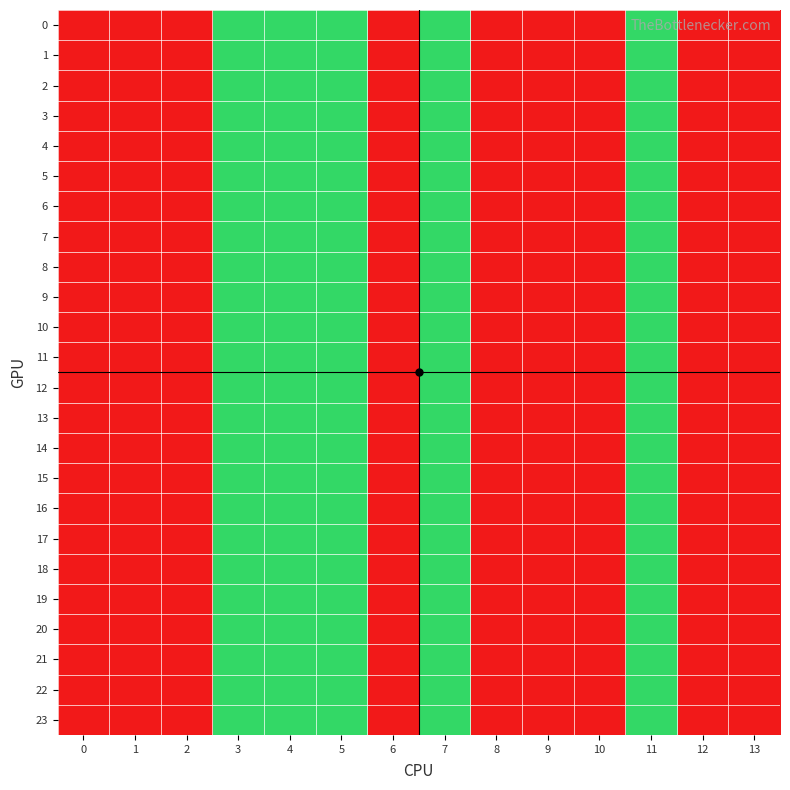

Reading left to right, extract all data points from this chart.

row_0: 0=2	1=2	2=2	3=1	4=1	5=1	6=2	7=1	8=2	9=2	10=2	11=1	12=2	13=2
row_1: 0=2	1=2	2=2	3=1	4=1	5=1	6=2	7=1	8=2	9=2	10=2	11=1	12=2	13=2
row_2: 0=2	1=2	2=2	3=1	4=1	5=1	6=2	7=1	8=2	9=2	10=2	11=1	12=2	13=2
row_3: 0=2	1=2	2=2	3=1	4=1	5=1	6=2	7=1	8=2	9=2	10=2	11=1	12=2	13=2
row_4: 0=2	1=2	2=2	3=1	4=1	5=1	6=2	7=1	8=2	9=2	10=2	11=1	12=2	13=2
row_5: 0=2	1=2	2=2	3=1	4=1	5=1	6=2	7=1	8=2	9=2	10=2	11=1	12=2	13=2
row_6: 0=2	1=2	2=2	3=1	4=1	5=1	6=2	7=1	8=2	9=2	10=2	11=1	12=2	13=2
row_7: 0=2	1=2	2=2	3=1	4=1	5=1	6=2	7=1	8=2	9=2	10=2	11=1	12=2	13=2
row_8: 0=2	1=2	2=2	3=1	4=1	5=1	6=2	7=1	8=2	9=2	10=2	11=1	12=2	13=2
row_9: 0=2	1=2	2=2	3=1	4=1	5=1	6=2	7=1	8=2	9=2	10=2	11=1	12=2	13=2
row_10: 0=2	1=2	2=2	3=1	4=1	5=1	6=2	7=1	8=2	9=2	10=2	11=1	12=2	13=2
row_11: 0=2	1=2	2=2	3=1	4=1	5=1	6=2	7=1	8=2	9=2	10=2	11=1	12=2	13=2
row_12: 0=2	1=2	2=2	3=1	4=1	5=1	6=2	7=1	8=2	9=2	10=2	11=1	12=2	13=2
row_13: 0=2	1=2	2=2	3=1	4=1	5=1	6=2	7=1	8=2	9=2	10=2	11=1	12=2	13=2
row_14: 0=2	1=2	2=2	3=1	4=1	5=1	6=2	7=1	8=2	9=2	10=2	11=1	12=2	13=2
row_15: 0=2	1=2	2=2	3=1	4=1	5=1	6=2	7=1	8=2	9=2	10=2	11=1	12=2	13=2
row_16: 0=2	1=2	2=2	3=1	4=1	5=1	6=2	7=1	8=2	9=2	10=2	11=1	12=2	13=2
row_17: 0=2	1=2	2=2	3=1	4=1	5=1	6=2	7=1	8=2	9=2	10=2	11=1	12=2	13=2
row_18: 0=2	1=2	2=2	3=1	4=1	5=1	6=2	7=1	8=2	9=2	10=2	11=1	12=2	13=2
row_19: 0=2	1=2	2=2	3=1	4=1	5=1	6=2	7=1	8=2	9=2	10=2	11=1	12=2	13=2
row_20: 0=2	1=2	2=2	3=1	4=1	5=1	6=2	7=1	8=2	9=2	10=2	11=1	12=2	13=2
row_21: 0=2	1=2	2=2	3=1	4=1	5=1	6=2	7=1	8=2	9=2	10=2	11=1	12=2	13=2
row_22: 0=2	1=2	2=2	3=1	4=1	5=1	6=2	7=1	8=2	9=2	10=2	11=1	12=2	13=2
row_23: 0=2	1=2	2=2	3=1	4=1	5=1	6=2	7=1	8=2	9=2	10=2	11=1	12=2	13=2